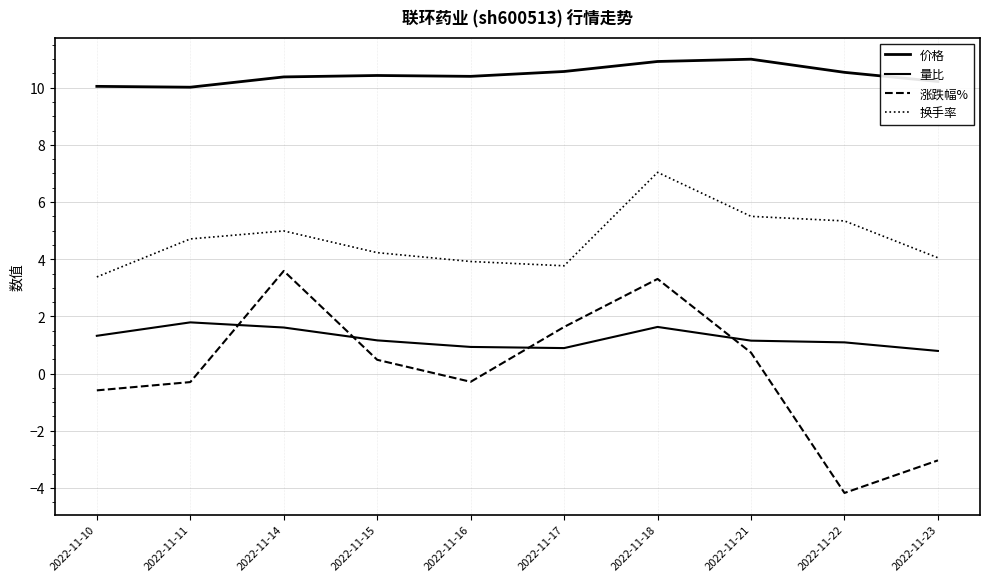

Does the chart have visible grid lines?

Yes